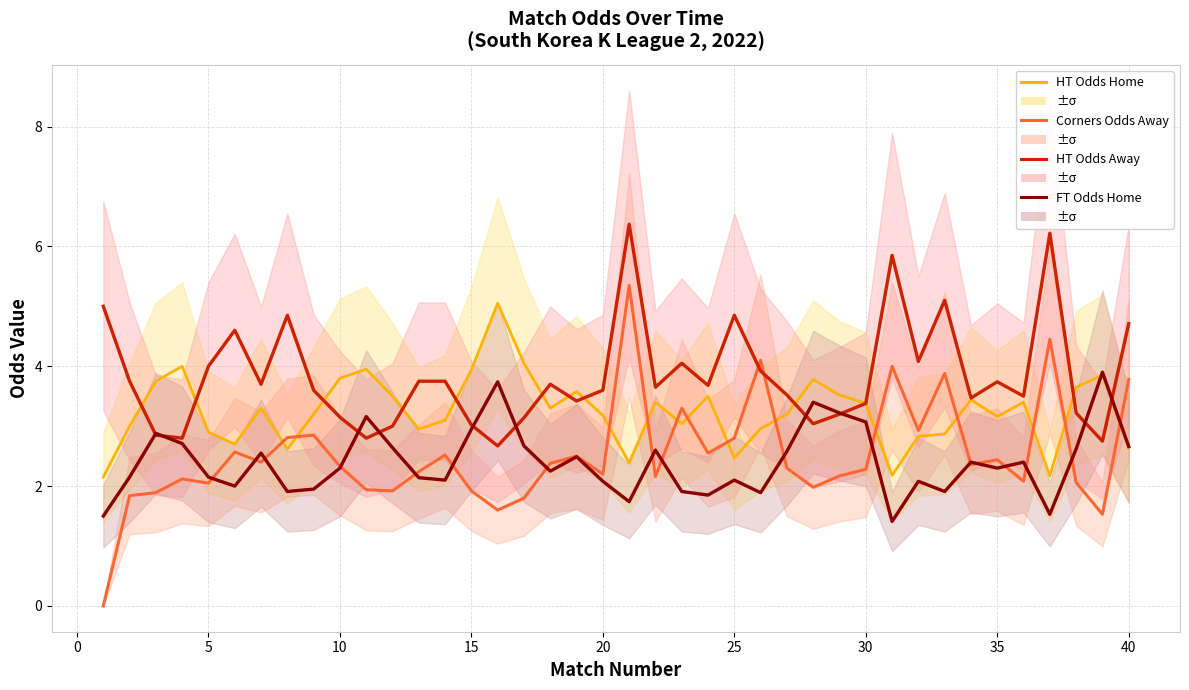

Which series has the largest range (max minus min)?

Odds_Corners_A